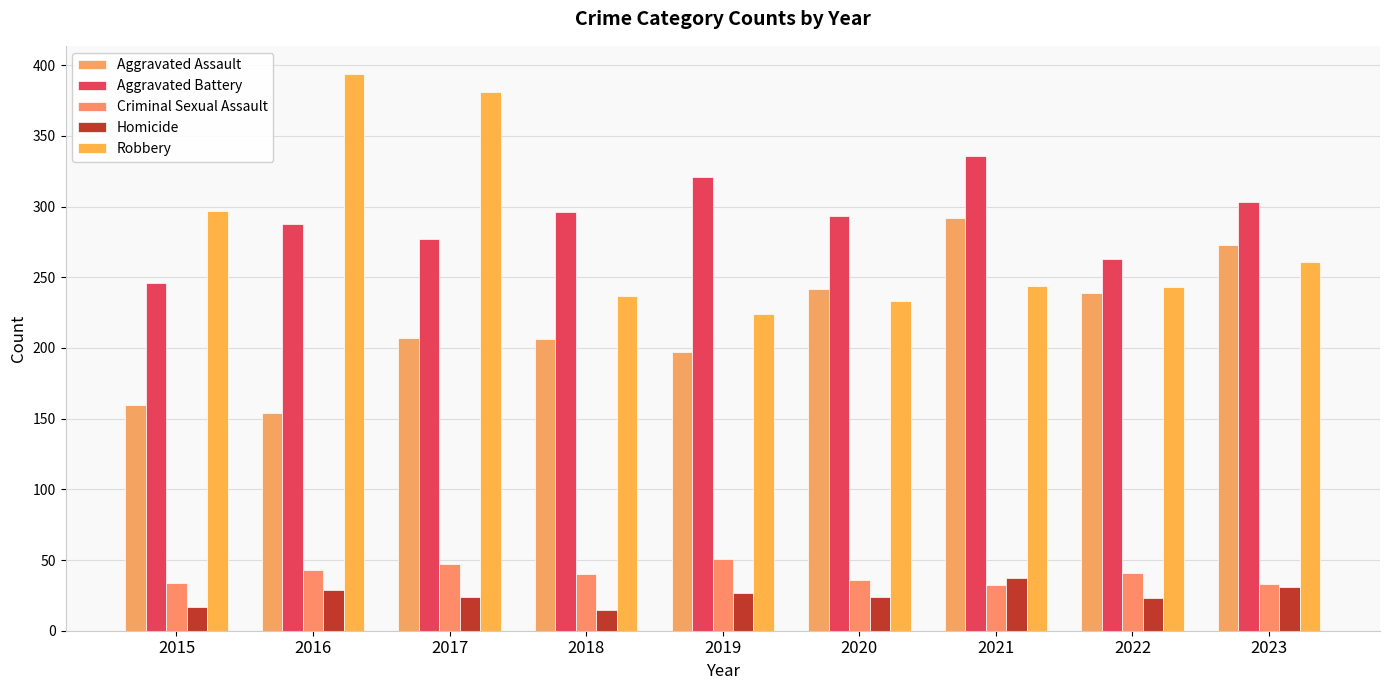

Reading left to right, transcribe all the data shown in this chart.

Aggravated Assault: 2015=160	2016=154	2017=207	2018=206	2019=197	2020=242	2021=292	2022=239	2023=273
Aggravated Battery: 2015=246	2016=288	2017=277	2018=296	2019=321	2020=293	2021=336	2022=263	2023=303
Criminal Sexual Assault: 2015=34	2016=43	2017=47	2018=40	2019=51	2020=36	2021=32	2022=41	2023=33
Homicide: 2015=17	2016=29	2017=24	2018=15	2019=27	2020=24	2021=37	2022=23	2023=31
Robbery: 2015=297	2016=394	2017=381	2018=237	2019=224	2020=233	2021=244	2022=243	2023=261